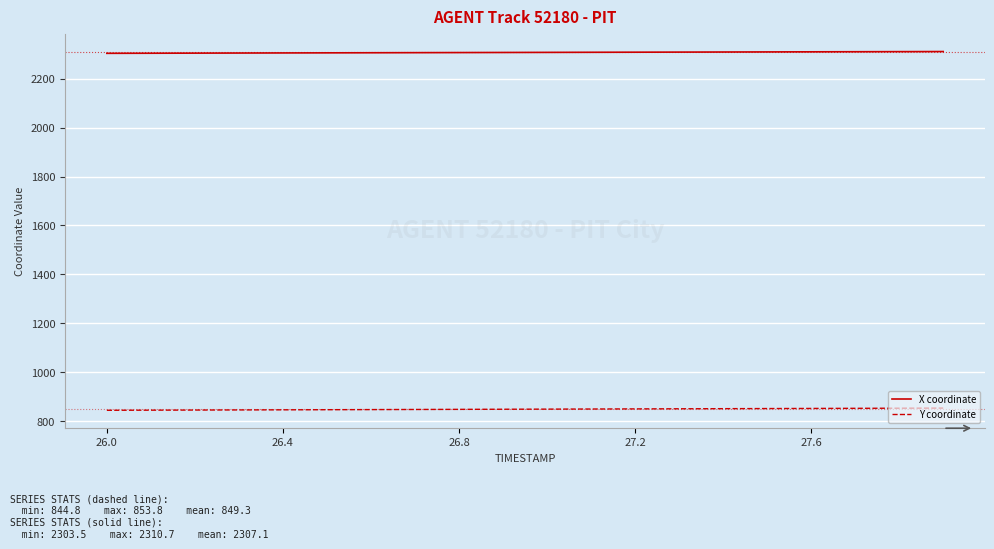

Rank the series by their average value, from lowest to highest.

Y coordinate, X coordinate